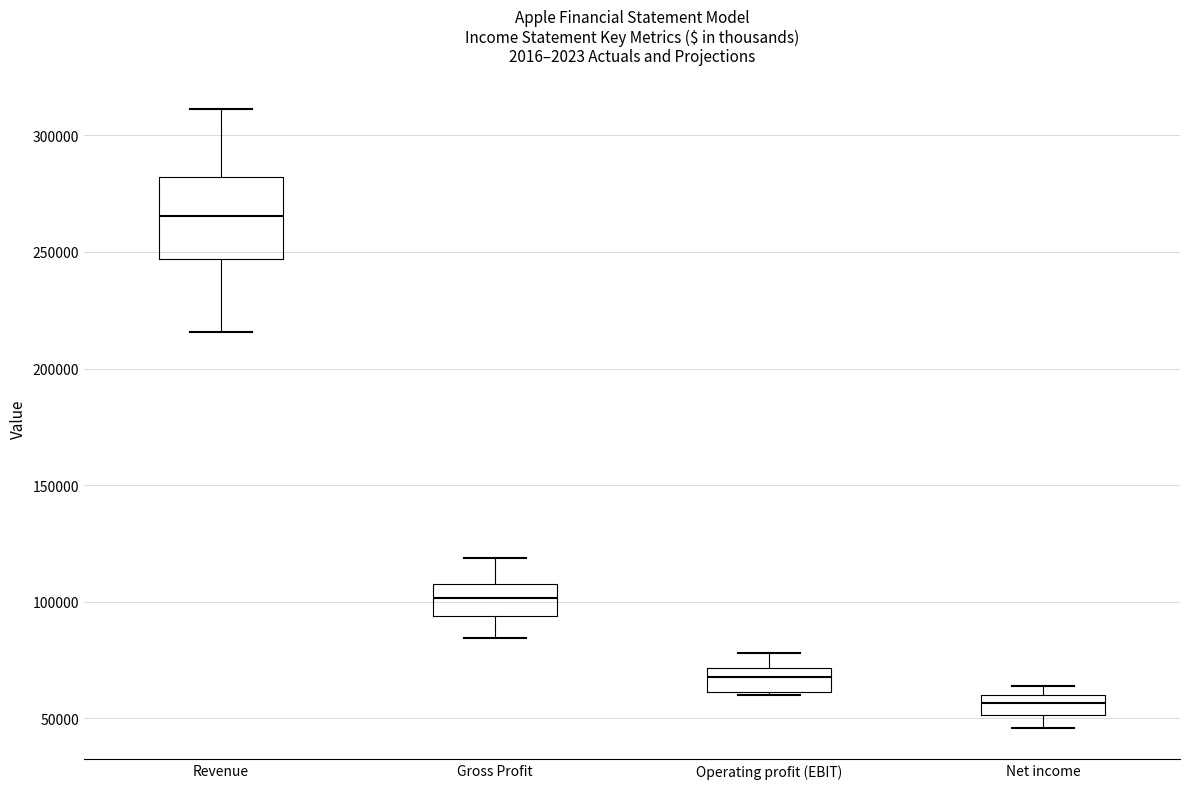

Reading left to right, transcribe this box plot: for each box, give where its median line is, the range the box spans, and where its two whiskers end, as read against the y-axis. The values are not printed on the chart, so give them approximately, as read against the axis.

Revenue: median 265000, box 245000 to 280000, whiskers 215000 to 310000
Gross Profit: median 100000, box 95000 to 110000, whiskers 85000 to 120000
Operating profit (EBIT): median 70000 (inside the box), box 60000 to 70000, whiskers 60000 to 80000
Net income: median 55000, box 50000 to 60000, whiskers 45000 to 65000